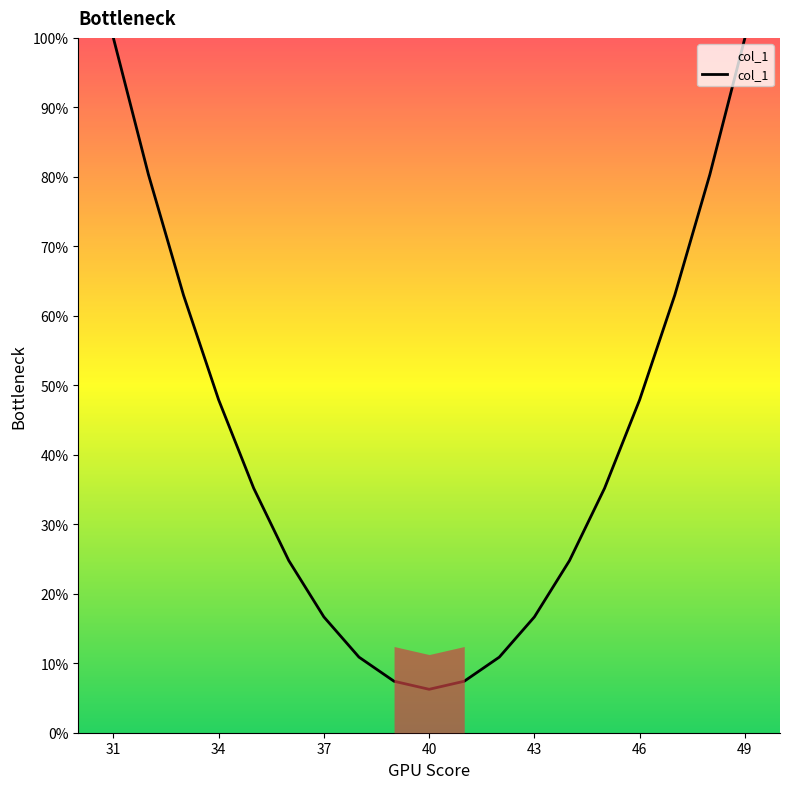

What is the greatest value displayed?

100.0